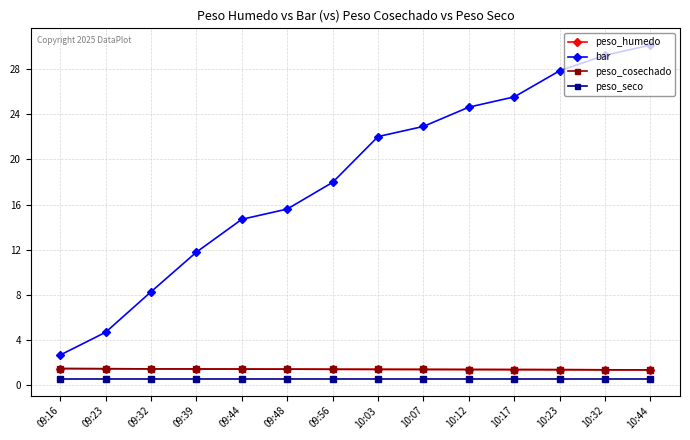

How many peso_cosechado values are between 1 and 2?

14